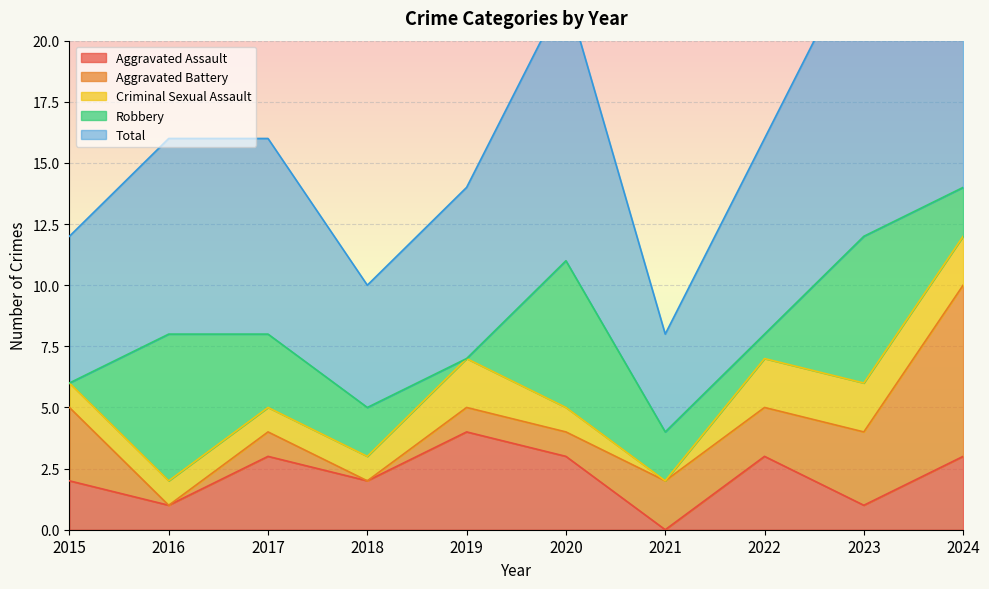

The value of Aggravated Battery at 2018 is -4. True or false?

False